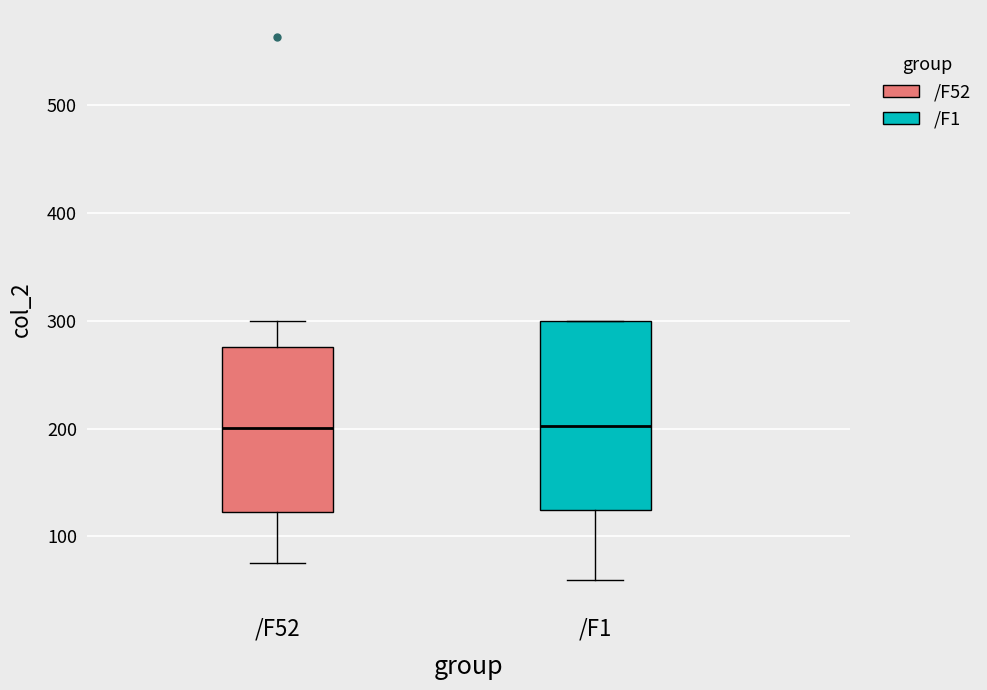

Comparing the boxes themselves (not the whiskers), which one is the tallest?

/F1